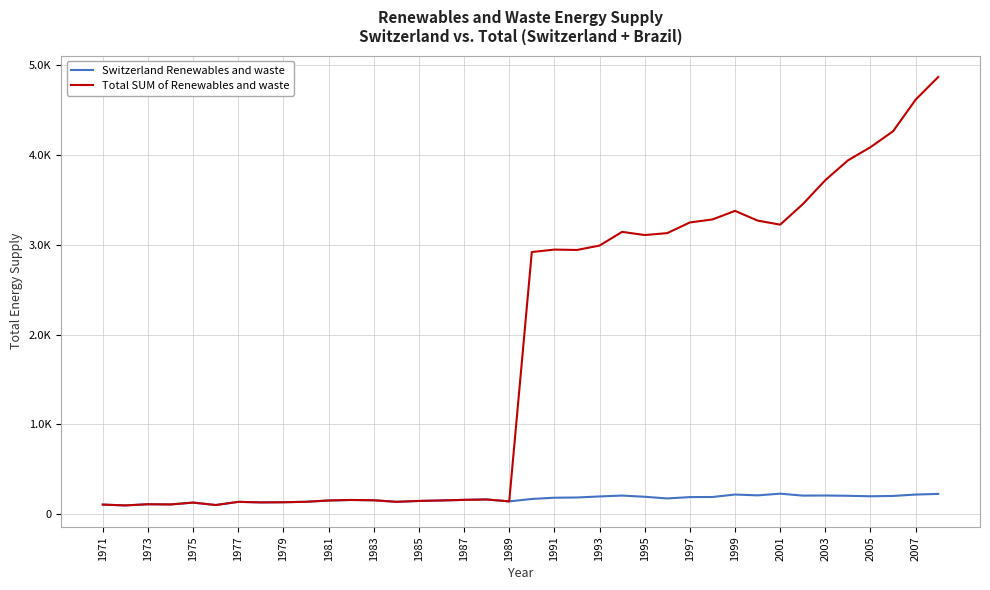

Does the chart display data point markers on the line(s)?

No